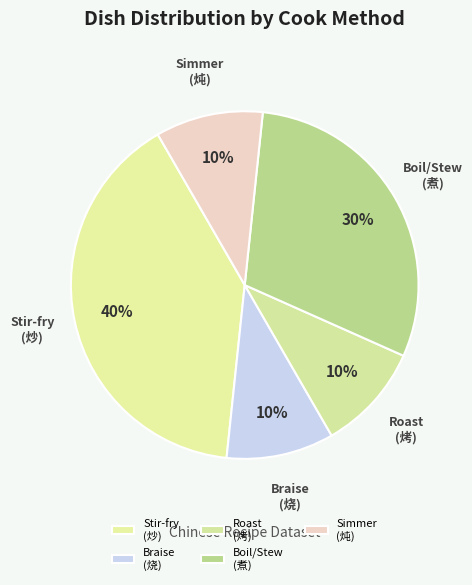

What percentage is the Roast (烤) slice, to the nearest percent?

10%